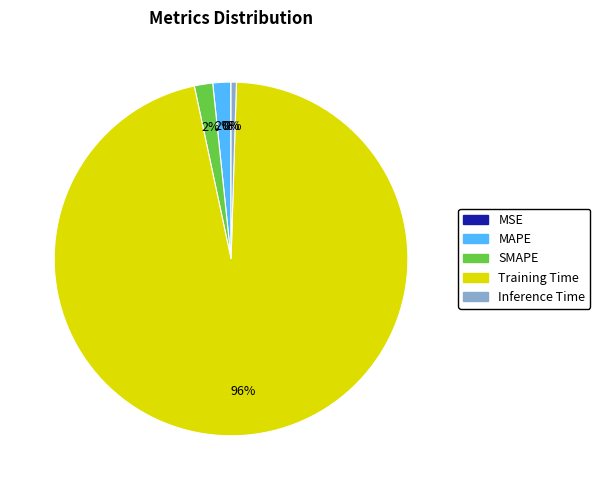

Does SMAPE represent more than half of the total?

No